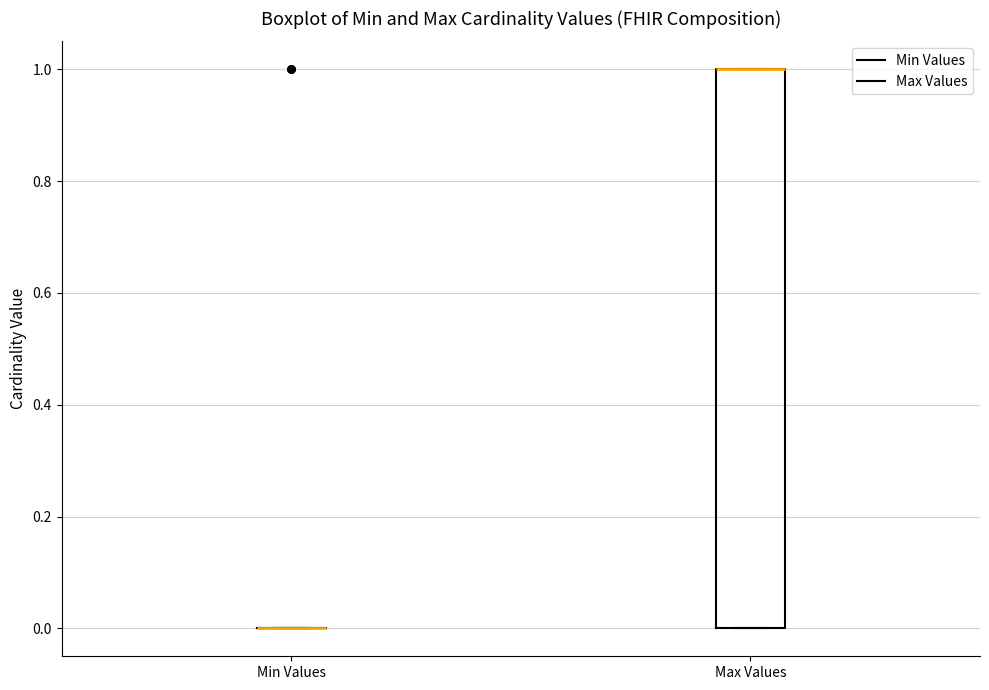

Comparing the boxes themselves (not the whiskers), which one is the tallest?

Max Values